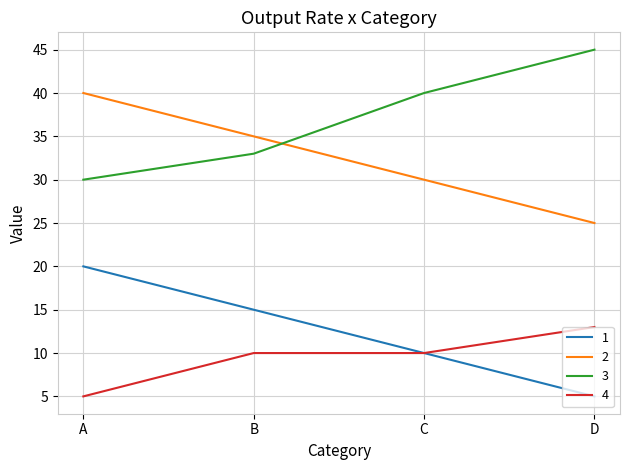

How many distinct data groups are displayed?

4